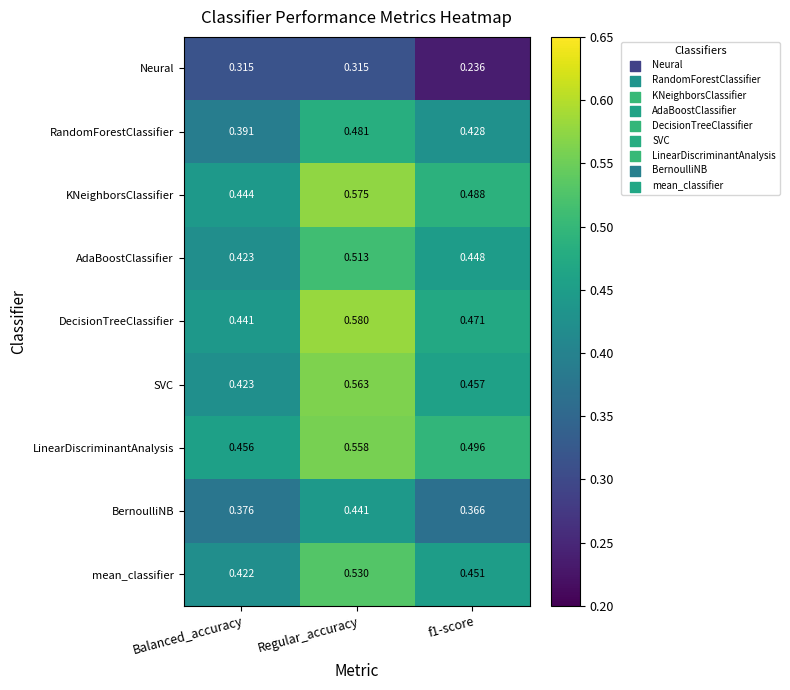

Where is DecisionTreeClassifier nearest to the value 0?

Balanced_accuracy